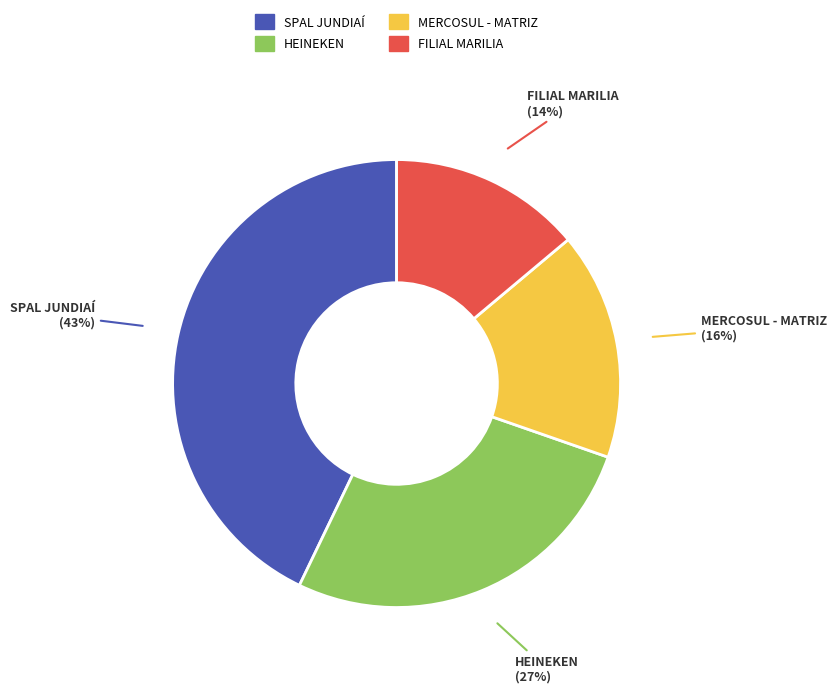

Approximately how many times larger is the value at HEINEKEN compared to SPAL JUNDIAÍ?

0.6